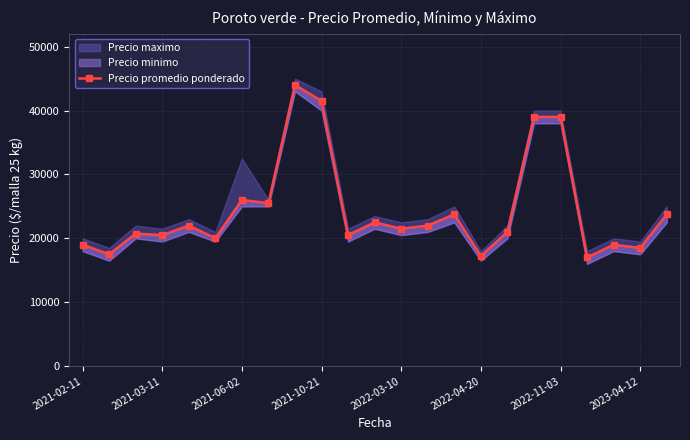

Is it true that the value at 2022-04-20 is 17250?

True